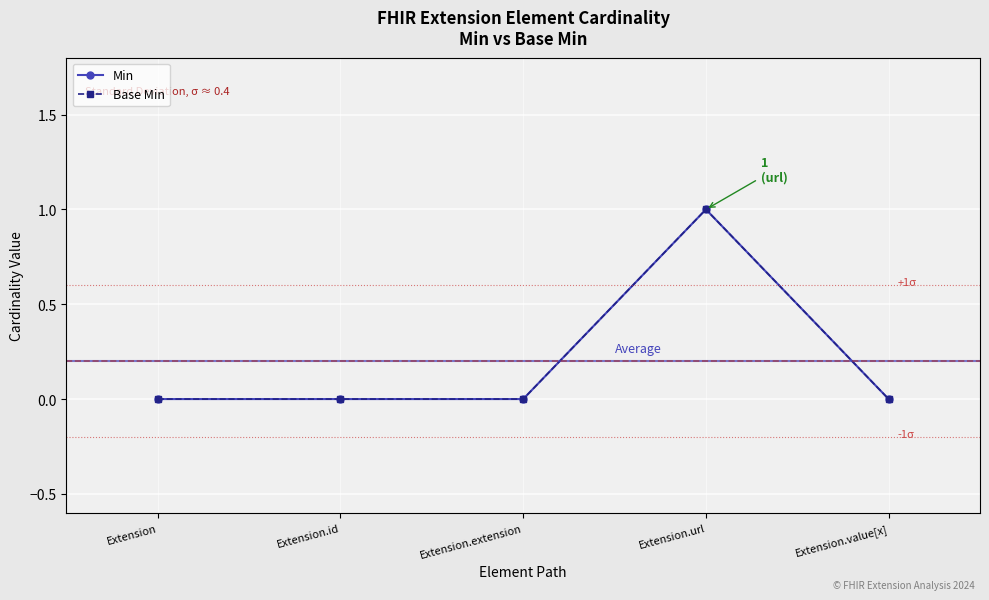

How many data points in Min are above 0?

1